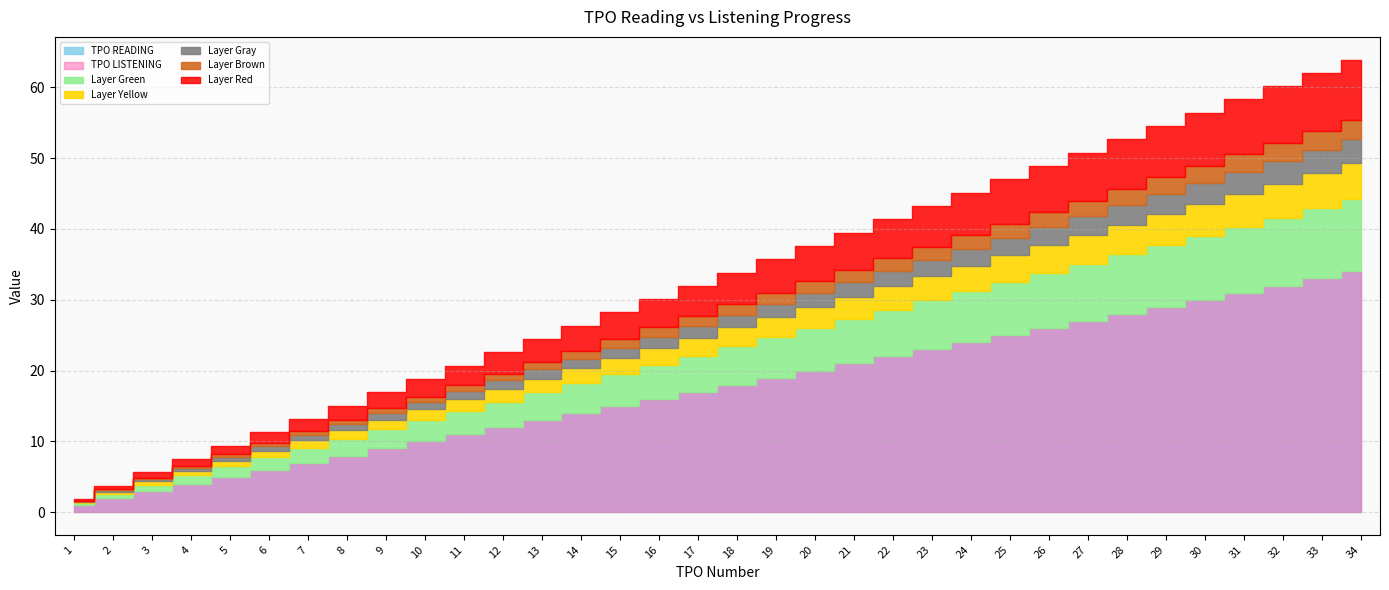

True or false: TPO READING and TPO LISTENING cross at least once.

False